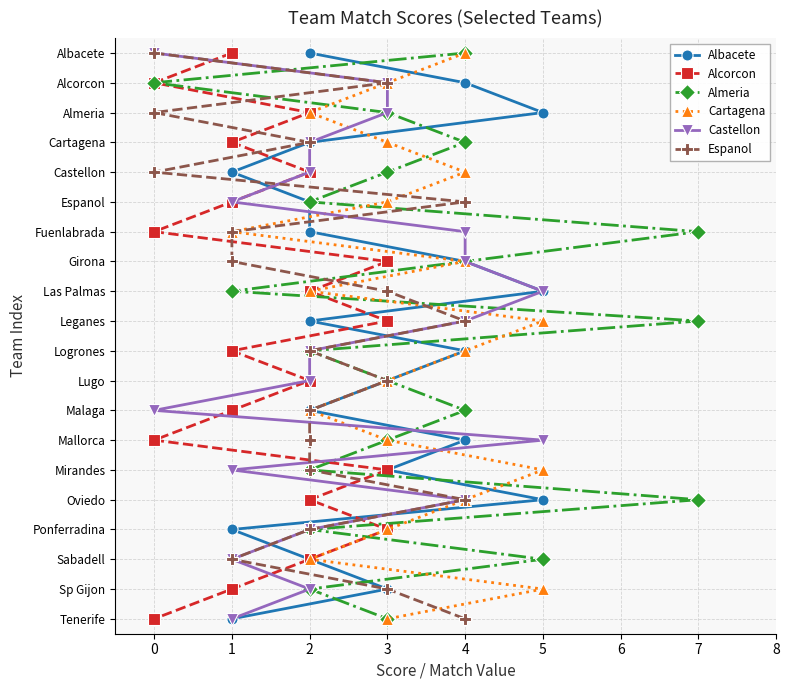

True or false: Almeria and Alcorcon intersect in this chart.

False